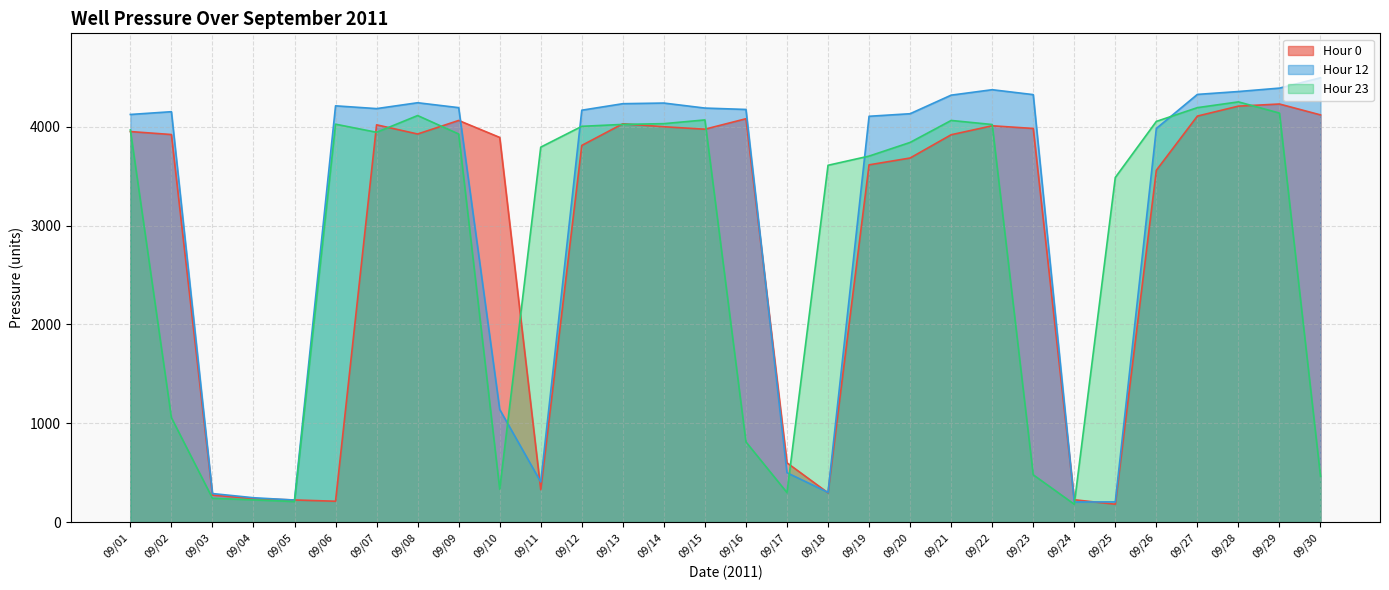

Does the chart display data point markers on the line(s)?

No